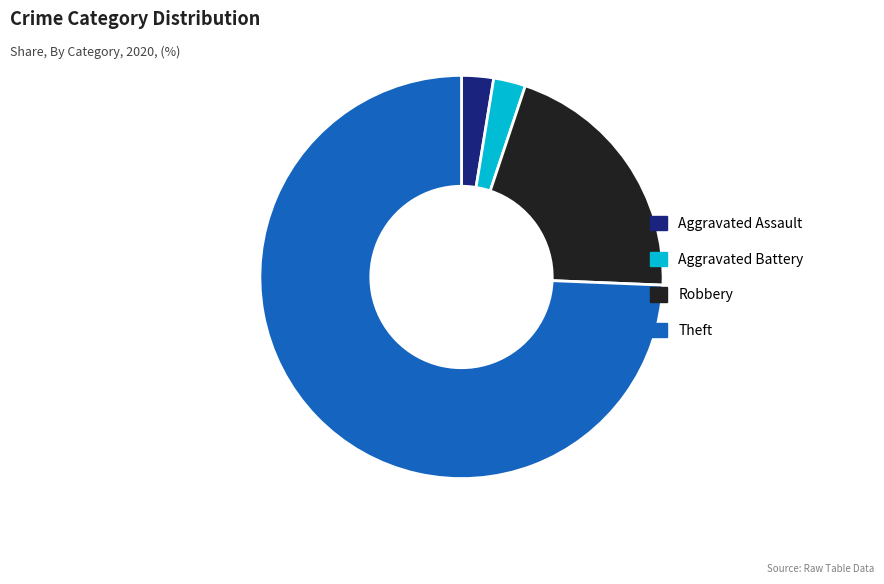

Is Theft the majority of the pie?

Yes